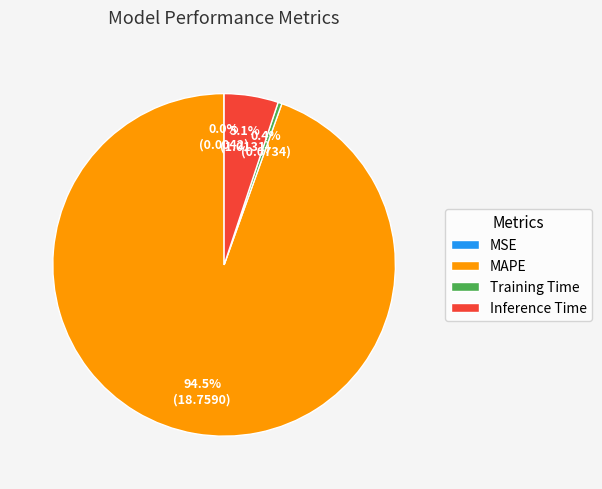

Which slice is the largest?

MAPE